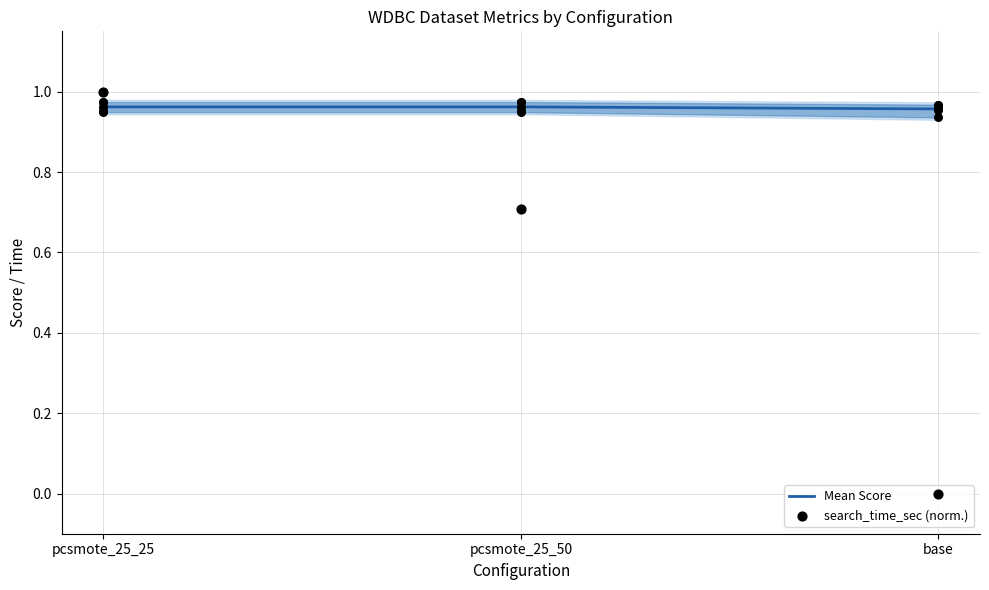

What is the total value across all series at pcsmote_25_50?

1.7